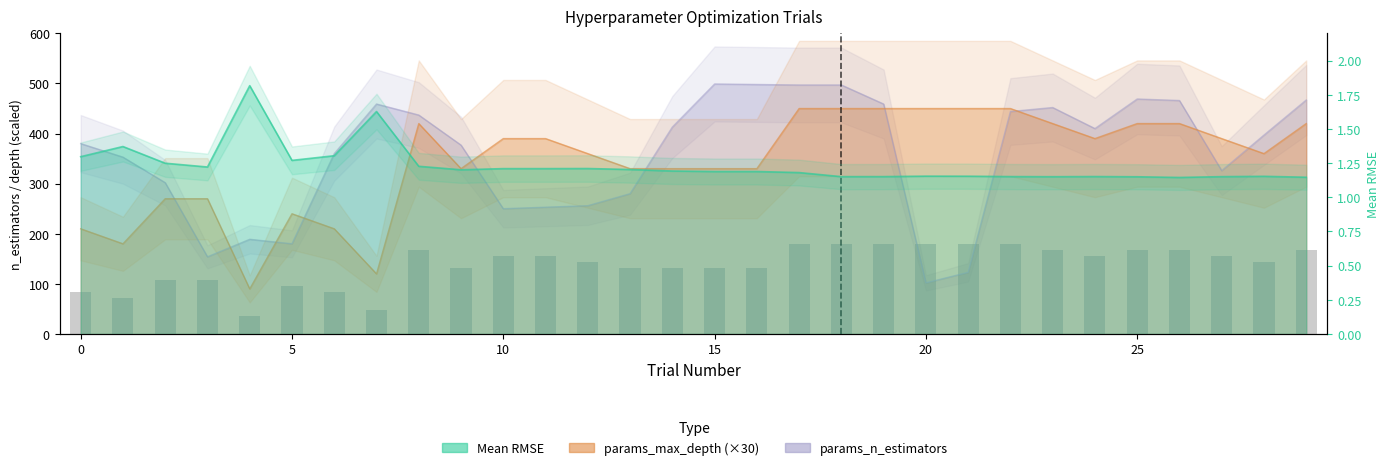

List the series in order of their peak value, lowest first.

Mean RMSE, params_max_depth, params_n_estimators